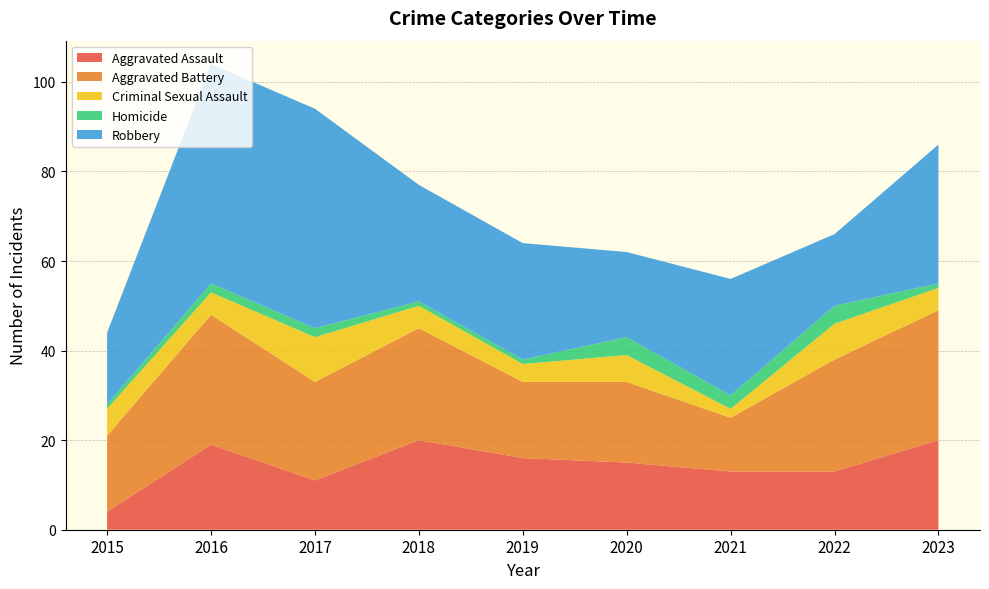

Reading left to right, what are all the values shown in this chart?

Aggravated Assault: 2015=4	2016=19	2017=11	2018=20	2019=16	2020=15	2021=13	2022=13	2023=20
Aggravated Battery: 2015=17	2016=29	2017=22	2018=25	2019=17	2020=18	2021=12	2022=25	2023=29
Criminal Sexual Assault: 2015=6	2016=5	2017=10	2018=5	2019=4	2020=6	2021=2	2022=8	2023=5
Homicide: 2015=1	2016=2	2017=2	2018=1	2019=1	2020=4	2021=3	2022=4	2023=1
Robbery: 2015=16	2016=49	2017=49	2018=26	2019=26	2020=19	2021=26	2022=16	2023=31